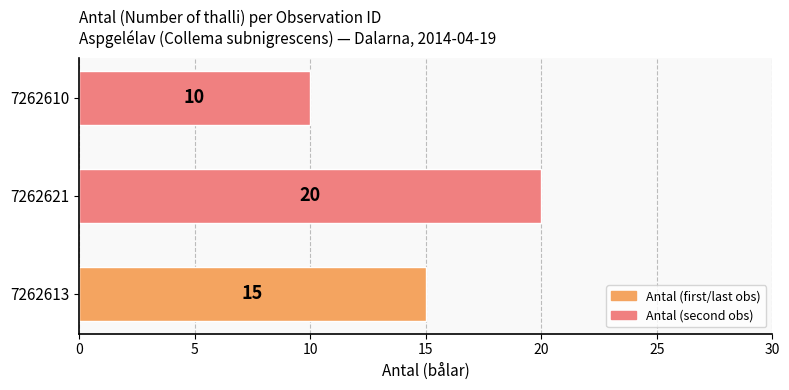

Which category has the highest value across all series?

7262621